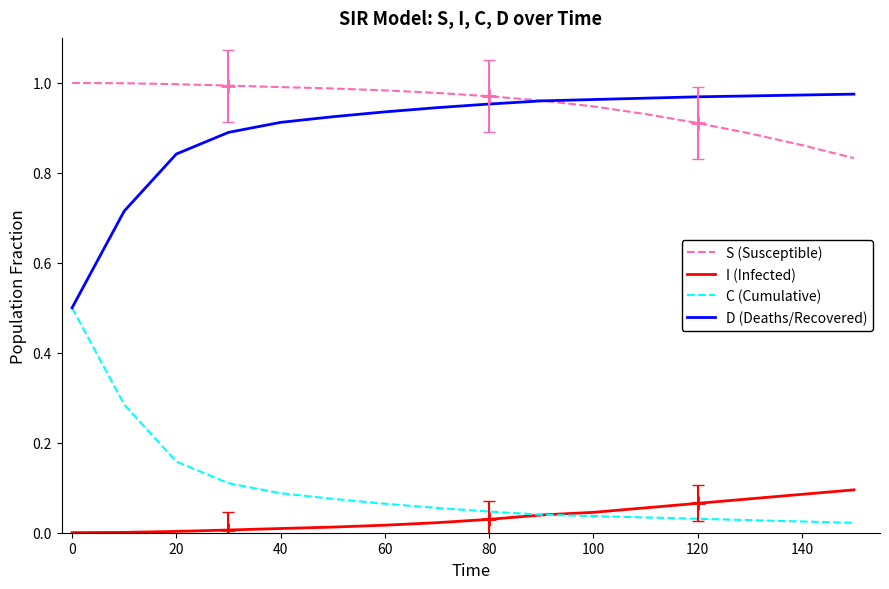

Which series has the largest total across all categories?

S (Susceptible)